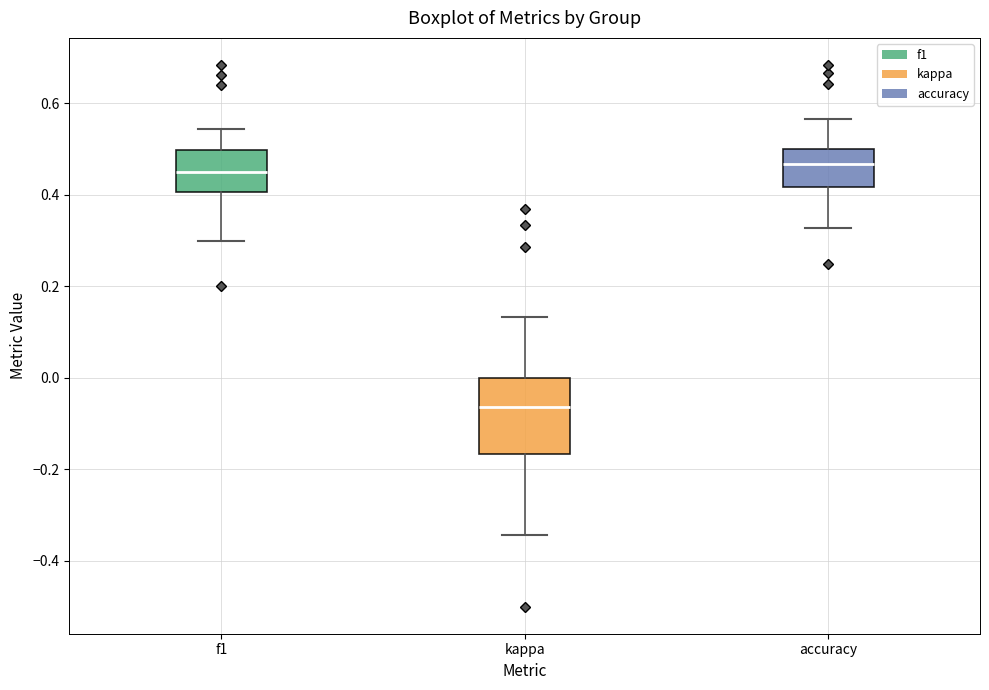

Where does the upper whisker of the box for kappa end on the y-axis? The values are not printed on the chart, so give them approximately, as read against the axis.

0.14